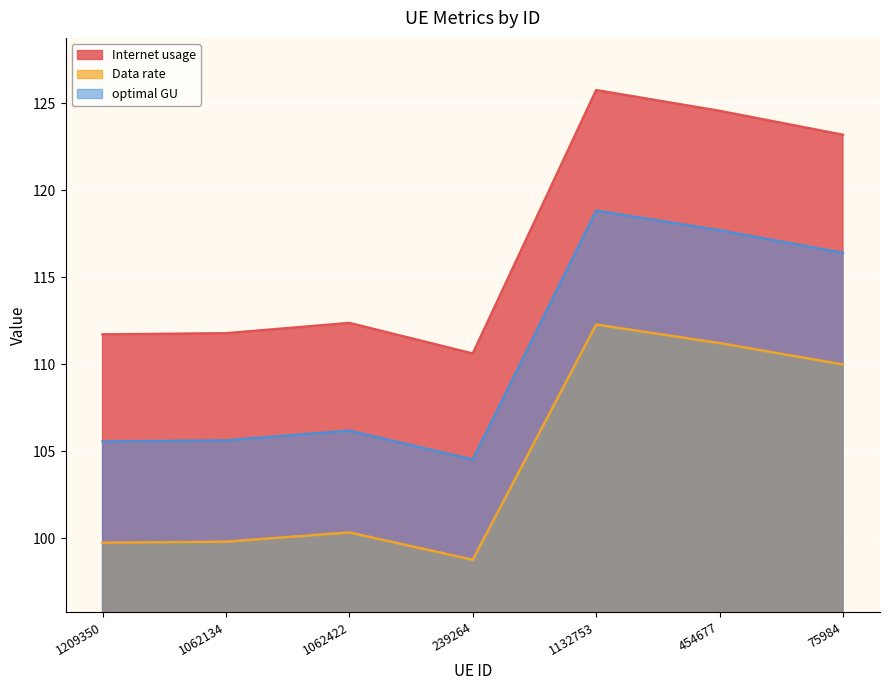

Reading right to left, what are all the values shown in this chart?

Internet usage: 75984=123.2	454677=124.5	1132753=125.7	239264=110.6	1062422=112.4	1062134=111.8	1209350=111.7
Data rate: 75984=110.0	454677=111.2	1132753=112.3	239264=98.8	1062422=100.3	1062134=99.8	1209350=99.7
optimal GU: 75984=116.4	454677=117.7	1132753=118.8	239264=104.5	1062422=106.2	1062134=105.6	1209350=105.6